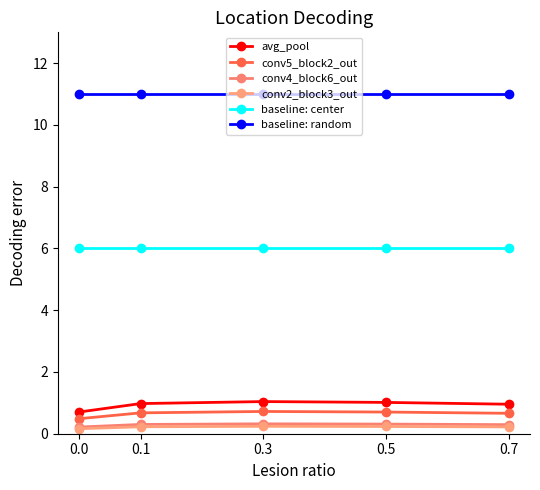

Is it true that conv2_block3_out equals 0.2 at 0.5?

False